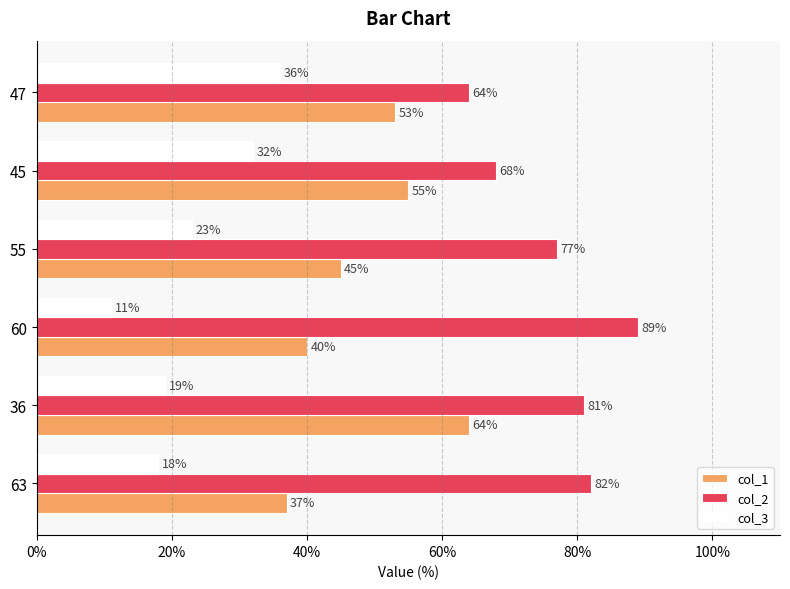

Which category has the highest value in the col_3 series?

47